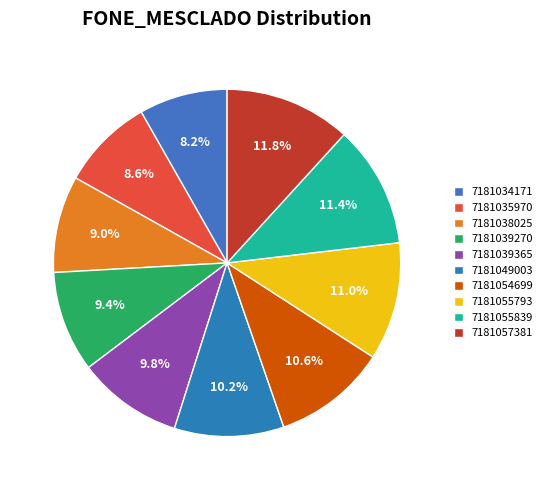

Rank the categories by value from lowest to highest.

7181034171, 7181035970, 7181038025, 7181039270, 7181039365, 7181049003, 7181054699, 7181055793, 7181055839, 7181057381